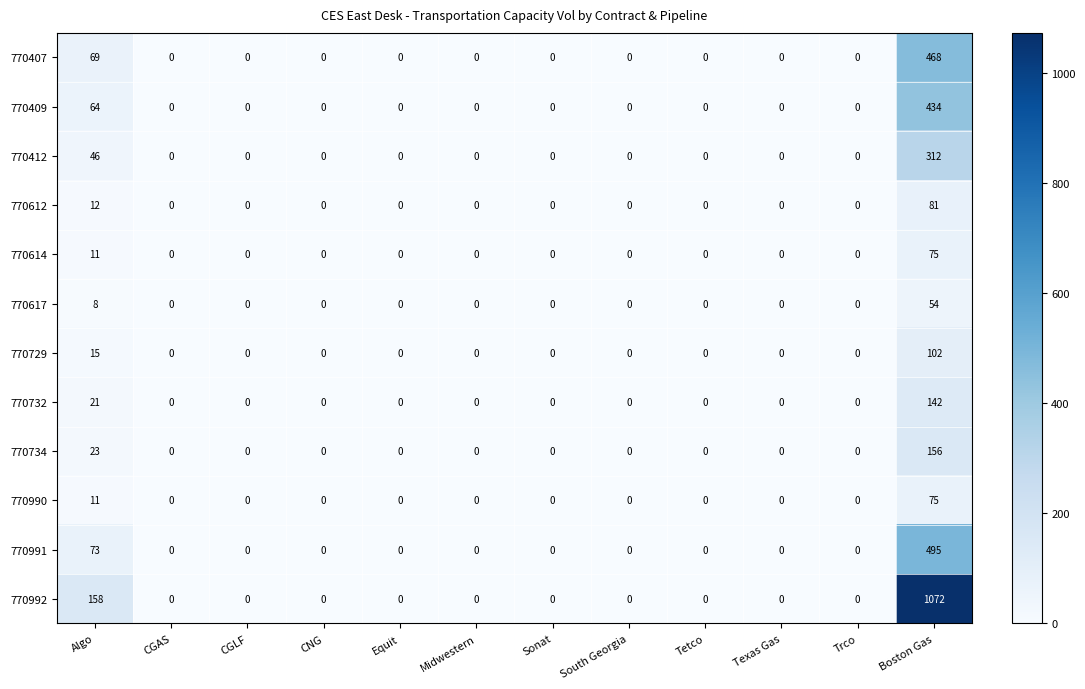

What is the difference between the 770990 values at CGAS and Algo?

11